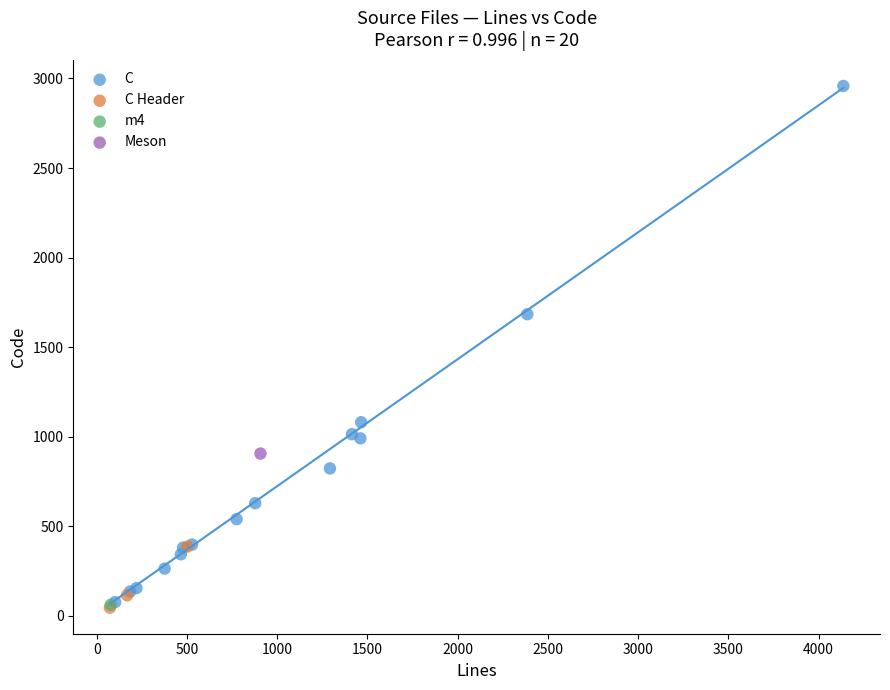

Which series contains the highest Y value?

C